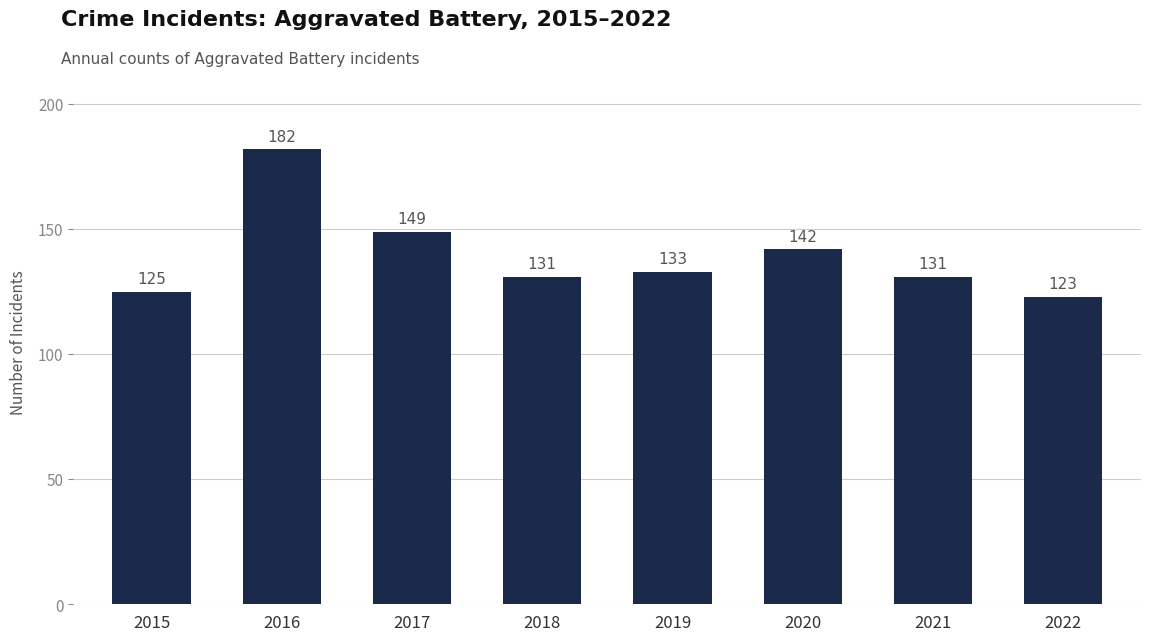

What is the maximum value shown in the chart?

182